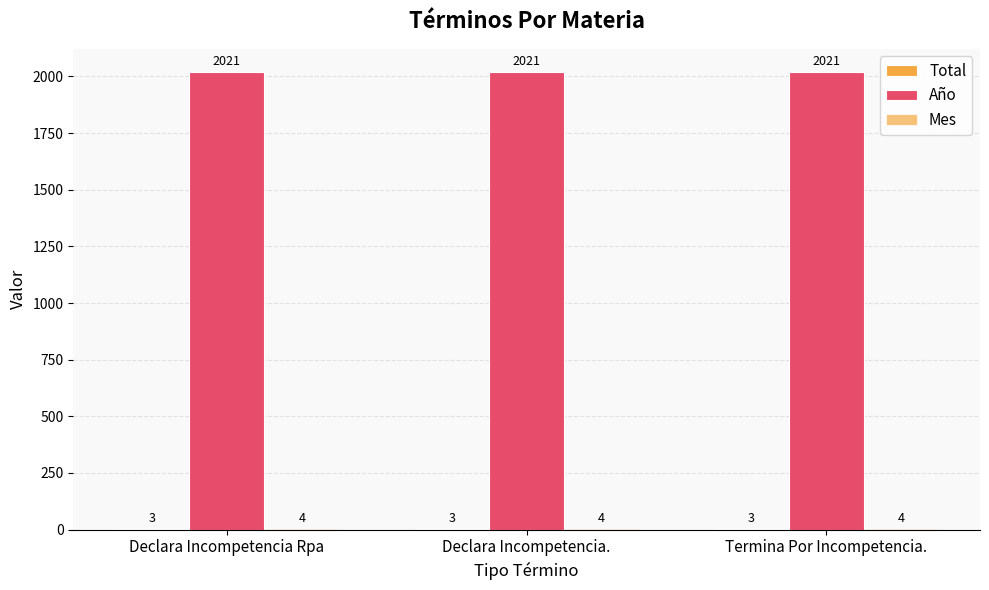

At how many categories does at least one series exceed 898?

3